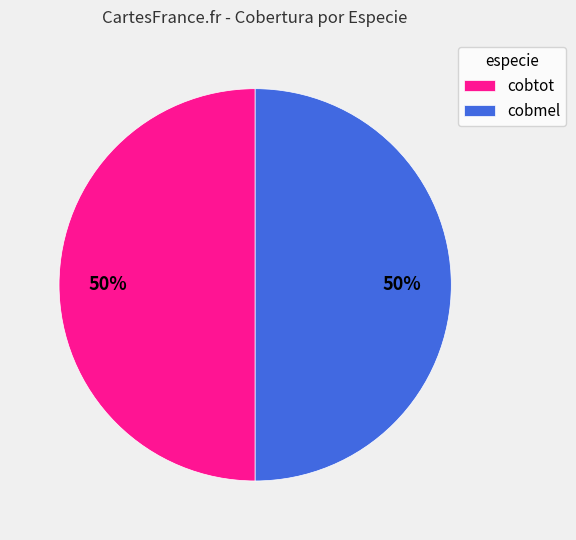

The cobtot slice represents 50% of the pie. True or false?

True